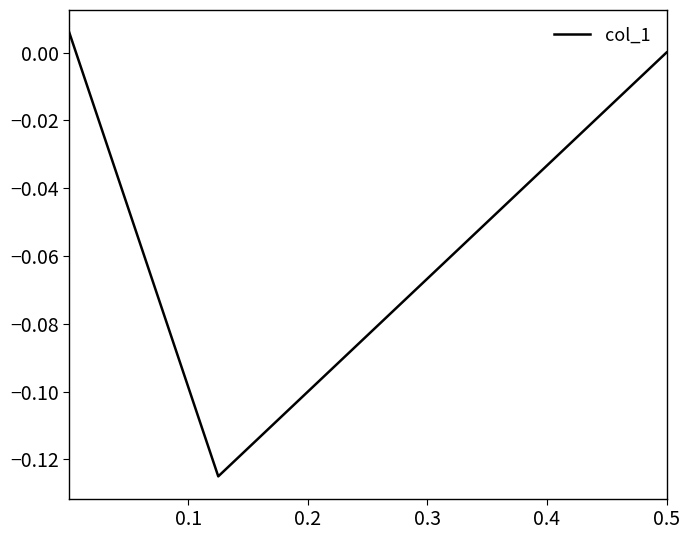

How many distinct data groups are displayed?

1